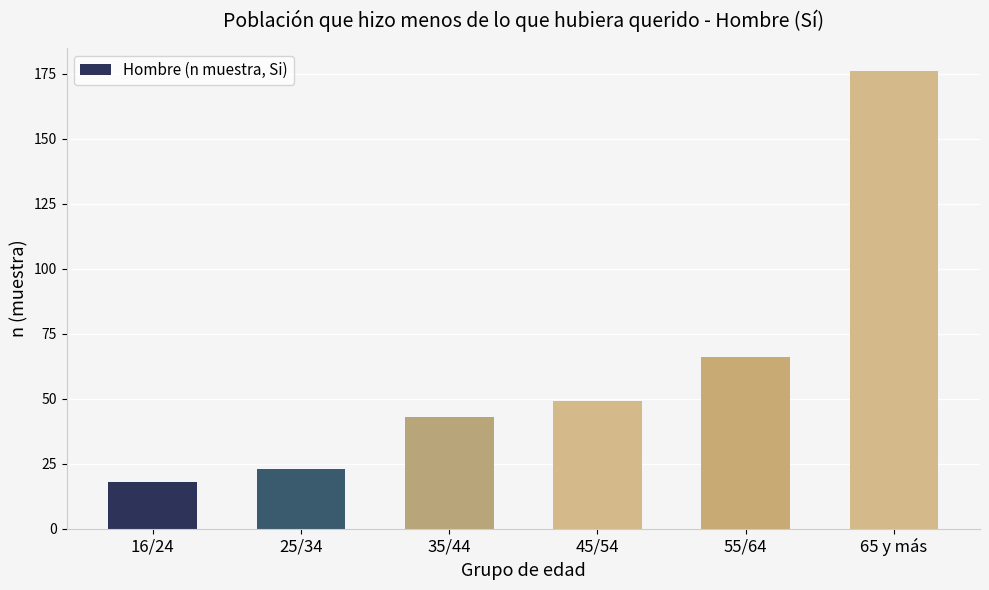

Reading right to left, transcribe all the data shown in this chart.

65 y más=176	55/64=66	45/54=49	35/44=43	25/34=23	16/24=18